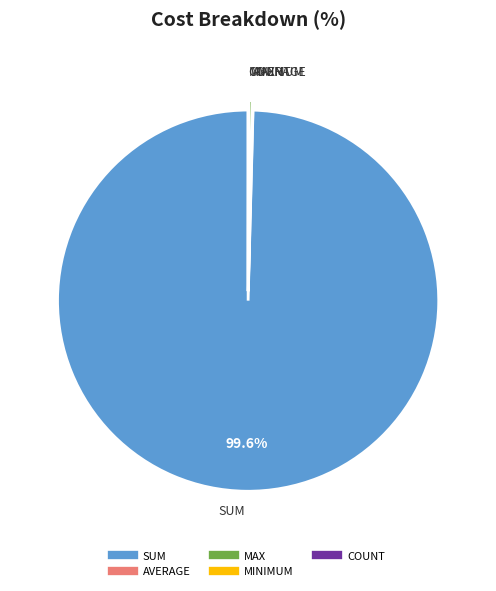

Is the sum of MAX and SUM greater than half?

Yes